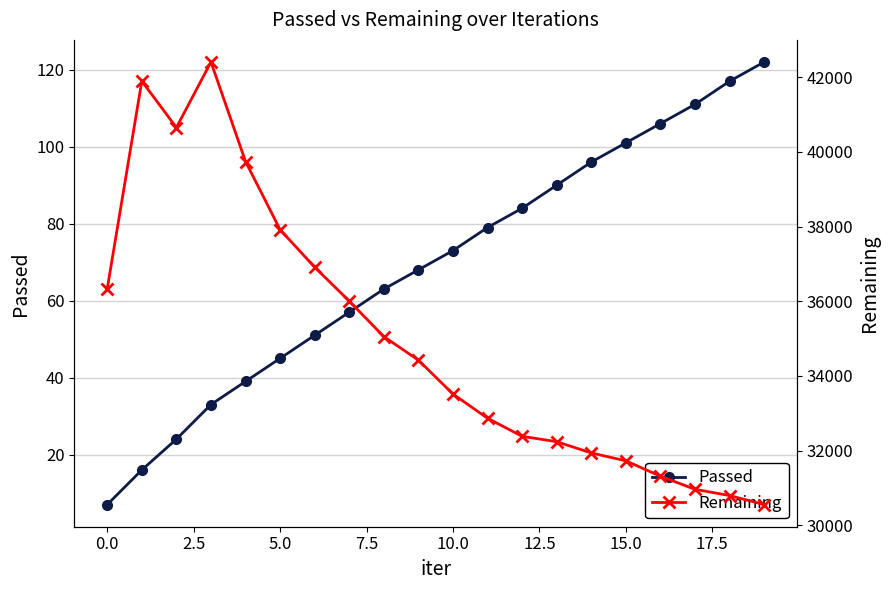

True or false: Passed has more than 1 points higher than both neighbors.

False